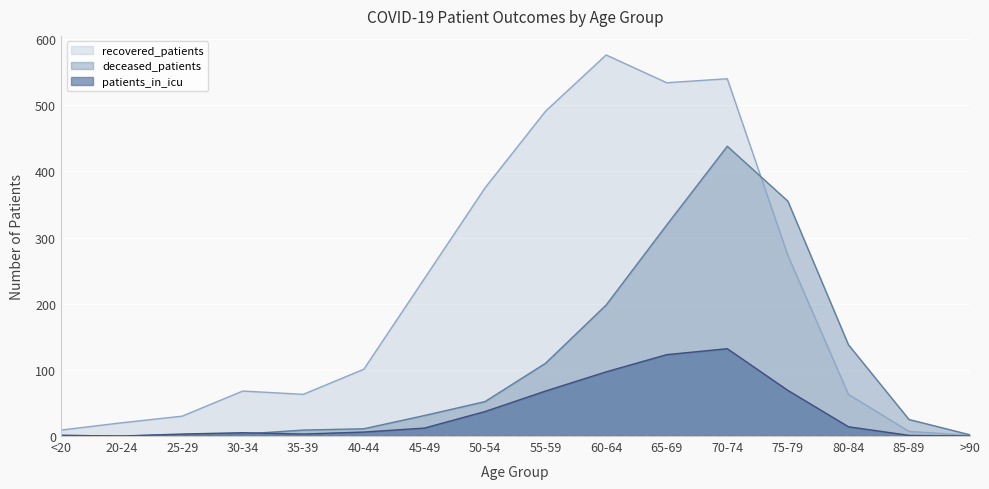

Which series changed the most between 60-64 and 65-69?

deceased_patients